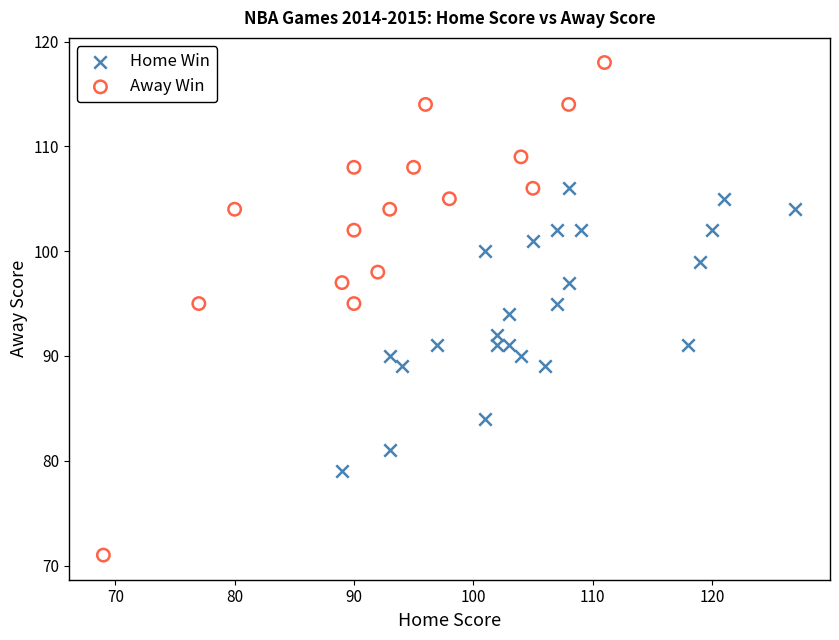

Which series has the largest Y range (max minus min)?

Away Win